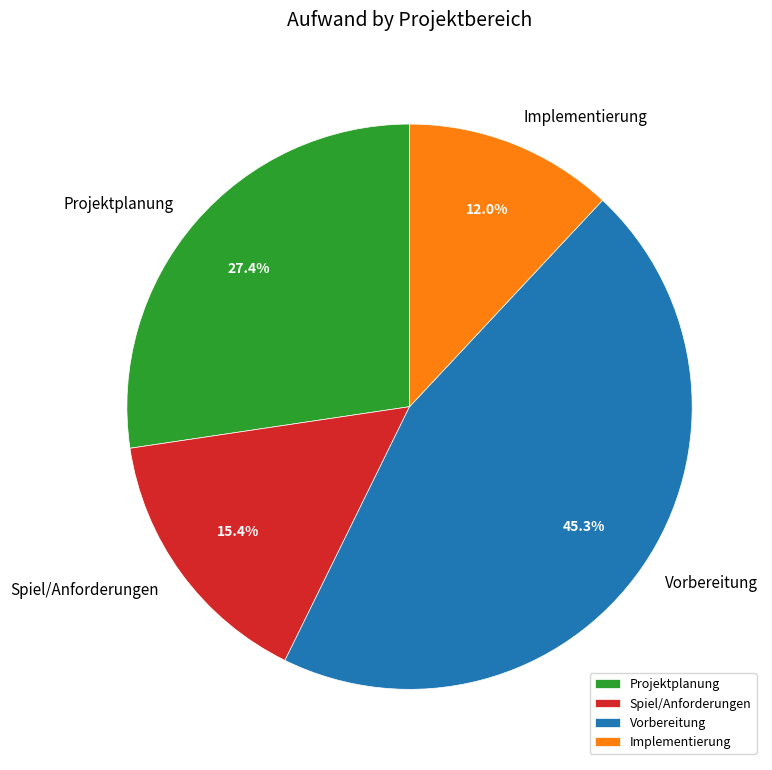

Which has a higher value, Projektplanung or Vorbereitung?

Vorbereitung